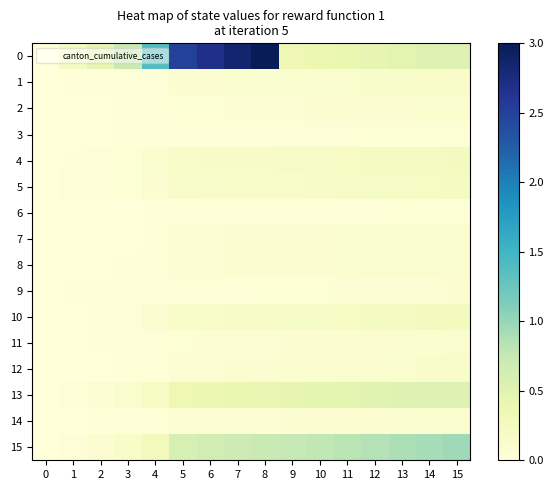

Reading left to right, extract all data points from this chart.

row_0: 0=0.0	1=0.2	2=0.4	3=0.7	4=1.4	5=2.5	6=2.7	7=2.8	8=3.0	9=0.3	10=0.4	11=0.4	12=0.4	13=0.5	14=0.5	15=0.5
row_1: 0=0.0	1=0.0	2=0.0	3=0.0	4=0.0	5=0.1	6=0.1	7=0.1	8=0.1	9=0.1	10=0.1	11=0.1	12=0.1	13=0.1	14=0.2	15=0.2
row_2: 0=0.0	1=0.0	2=0.0	3=0.0	4=0.0	5=0.0	6=0.1	7=0.1	8=0.1	9=0.1	10=0.1	11=0.1	12=0.1	13=0.1	14=0.1	15=0.1
row_3: 0=0.0	1=0.0	2=0.0	3=0.0	4=0.0	5=0.0	6=0.0	7=0.0	8=0.0	9=0.0	10=0.0	11=0.0	12=0.0	13=0.1	14=0.1	15=0.1
row_4: 0=0.0	1=0.0	2=0.0	3=0.1	4=0.1	5=0.2	6=0.2	7=0.2	8=0.2	9=0.2	10=0.2	11=0.2	12=0.2	13=0.2	14=0.2	15=0.2
row_5: 0=0.0	1=0.0	2=0.0	3=0.1	4=0.1	5=0.1	6=0.1	7=0.1	8=0.2	9=0.2	10=0.2	11=0.2	12=0.2	13=0.2	14=0.2	15=0.2
row_6: 0=0.0	1=0.0	2=0.0	3=0.0	4=0.0	5=0.0	6=0.0	7=0.0	8=0.0	9=0.0	10=0.0	11=0.0	12=0.0	13=0.0	14=0.1	15=0.1
row_7: 0=0.0	1=0.0	2=0.0	3=0.0	4=0.0	5=0.1	6=0.1	7=0.1	8=0.1	9=0.1	10=0.1	11=0.1	12=0.1	13=0.1	14=0.1	15=0.1
row_8: 0=0.0	1=0.0	2=0.0	3=0.0	4=0.0	5=0.1	6=0.1	7=0.1	8=0.1	9=0.1	10=0.1	11=0.1	12=0.1	13=0.1	14=0.1	15=0.1
row_9: 0=0.0	1=0.0	2=0.0	3=0.0	4=0.0	5=0.0	6=0.0	7=0.0	8=0.0	9=0.1	10=0.1	11=0.1	12=0.1	13=0.1	14=0.1	15=0.1
row_10: 0=0.0	1=0.0	2=0.0	3=0.0	4=0.1	5=0.1	6=0.2	7=0.2	8=0.2	9=0.2	10=0.2	11=0.2	12=0.2	13=0.2	14=0.2	15=0.2
row_11: 0=0.0	1=0.0	2=0.0	3=0.0	4=0.0	5=0.1	6=0.1	7=0.1	8=0.1	9=0.1	10=0.1	11=0.1	12=0.1	13=0.1	14=0.1	15=0.1
row_12: 0=0.0	1=0.0	2=0.0	3=0.0	4=0.0	5=0.1	6=0.1	7=0.1	8=0.1	9=0.1	10=0.1	11=0.1	12=0.1	13=0.1	14=0.1	15=0.1
row_13: 0=0.0	1=0.0	2=0.1	3=0.1	4=0.2	5=0.4	6=0.4	7=0.4	8=0.4	9=0.4	10=0.5	11=0.5	12=0.5	13=0.5	14=0.5	15=0.5
row_14: 0=0.0	1=0.0	2=0.0	3=0.0	4=0.0	5=0.1	6=0.1	7=0.1	8=0.1	9=0.1	10=0.1	11=0.1	12=0.1	13=0.1	14=0.1	15=0.1
row_15: 0=0.0	1=0.0	2=0.1	3=0.1	4=0.3	5=0.6	6=0.7	7=0.7	8=0.7	9=0.8	10=0.8	11=0.8	12=0.9	13=0.9	14=0.9	15=1.0